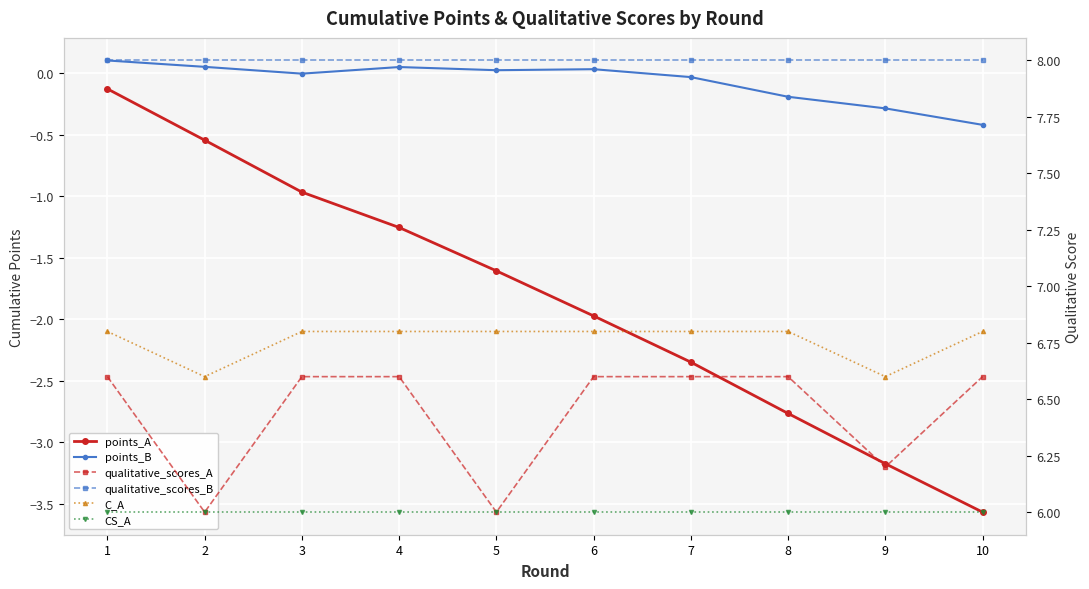

True or false: C_A has more than 0 points higher than both neighbors.

False